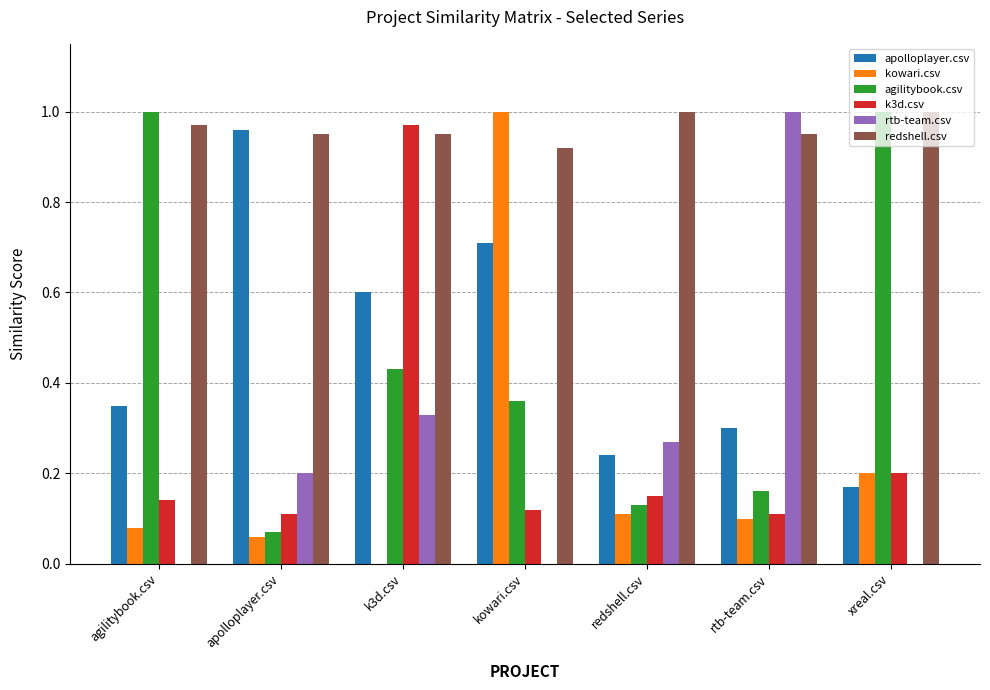

What is the total value across all series at xreal.csv?

2.6